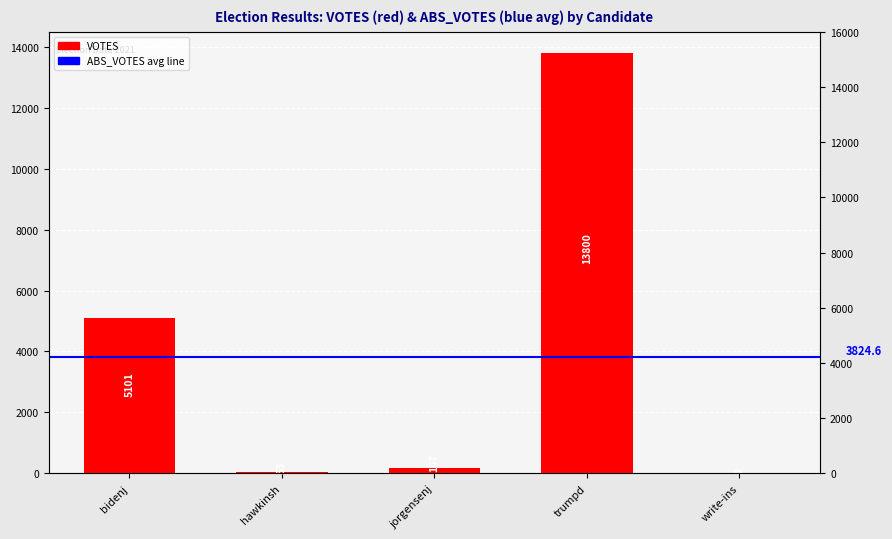

Reading left to right, what are all the values shown in this chart?

bidenj=5101	hawkinsh=53	jorgensenj=167	trumpd=13800	write-ins=2